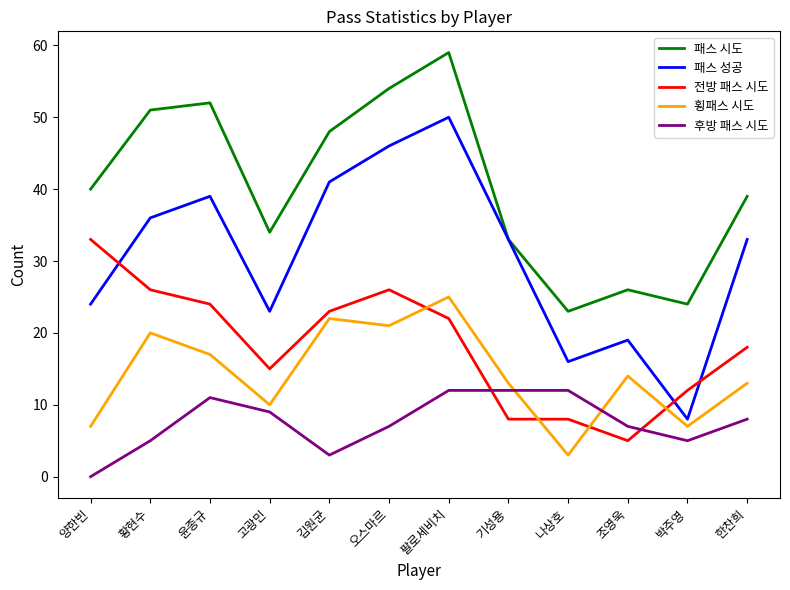

What position from the right is 나상호?

4